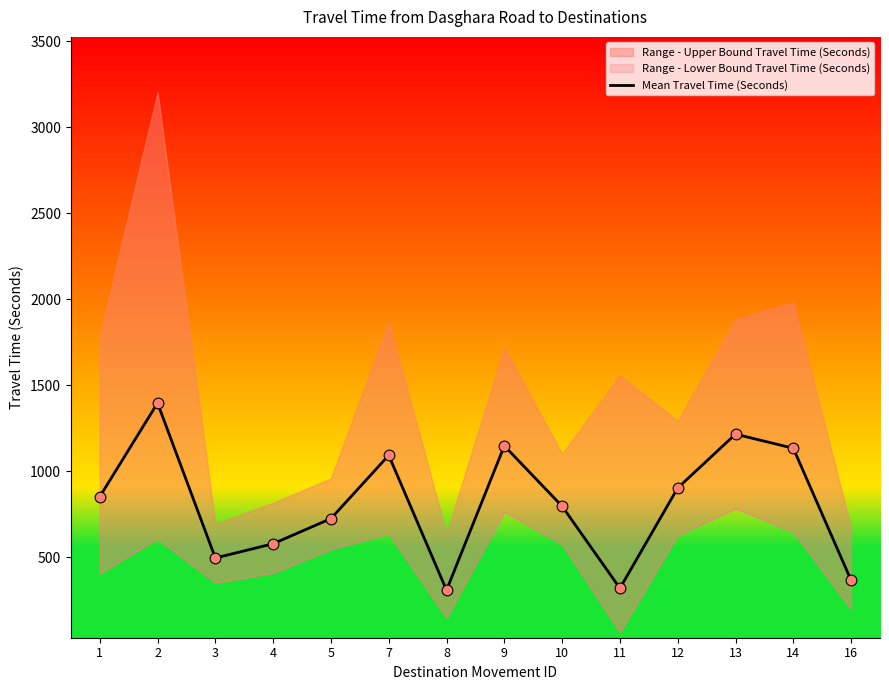

What is the ratio of the value at 5 to the value at 1?

0.9